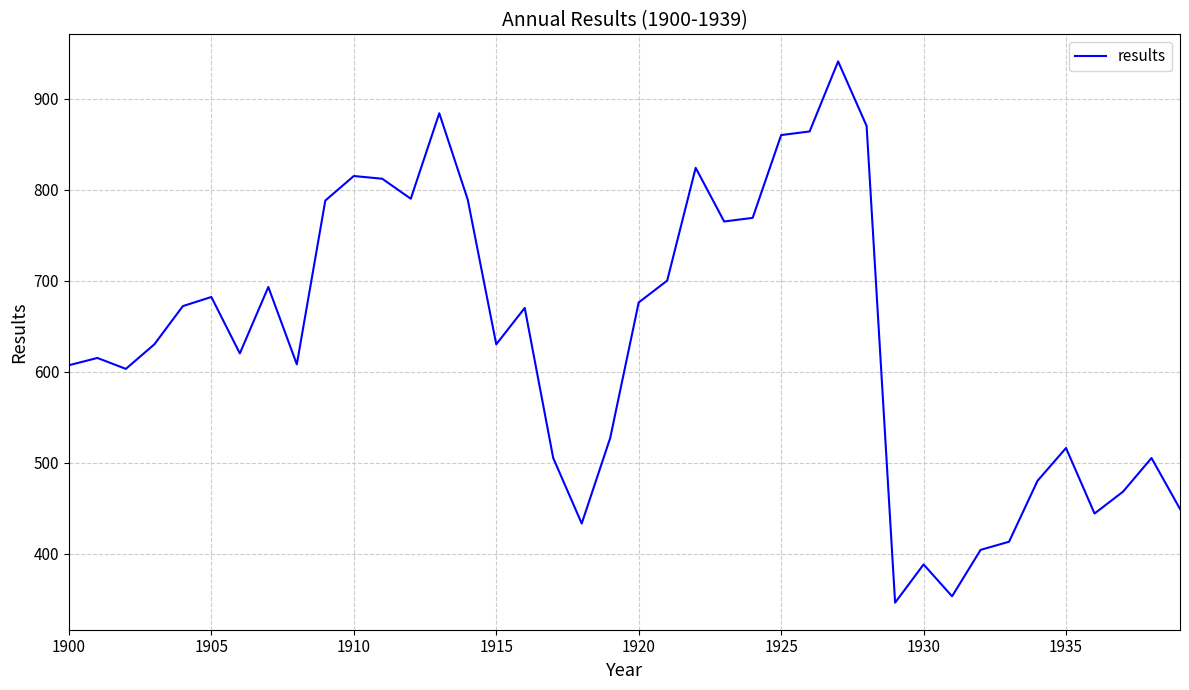

What is the smallest value displayed?

346